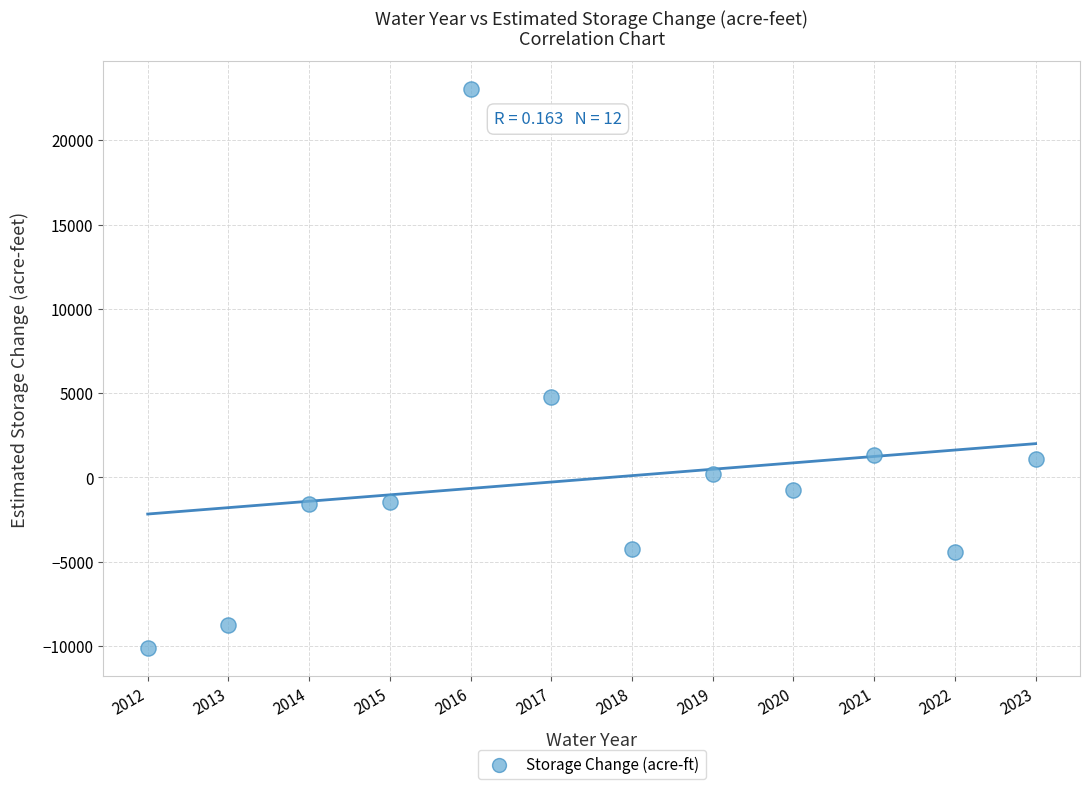

What is the average X value?

2018